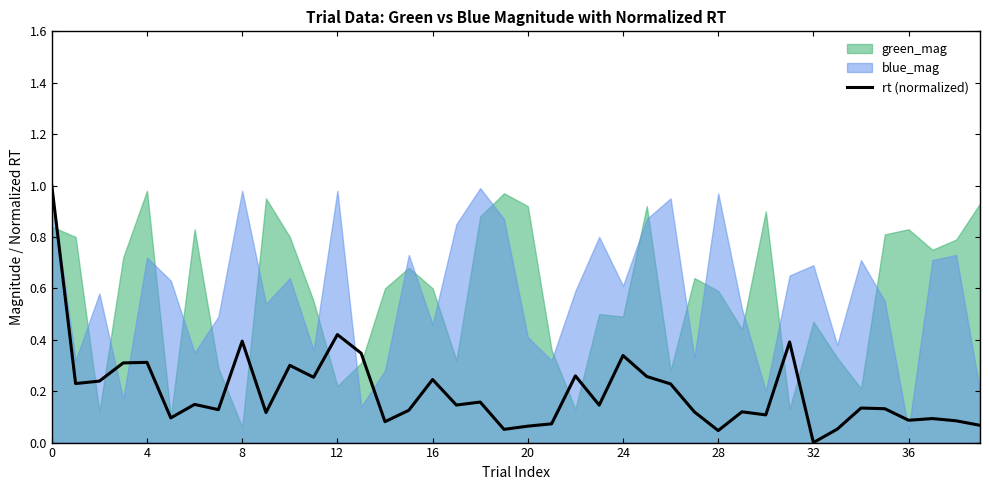

What is the highest value of the rt (normalized) series?

1.0